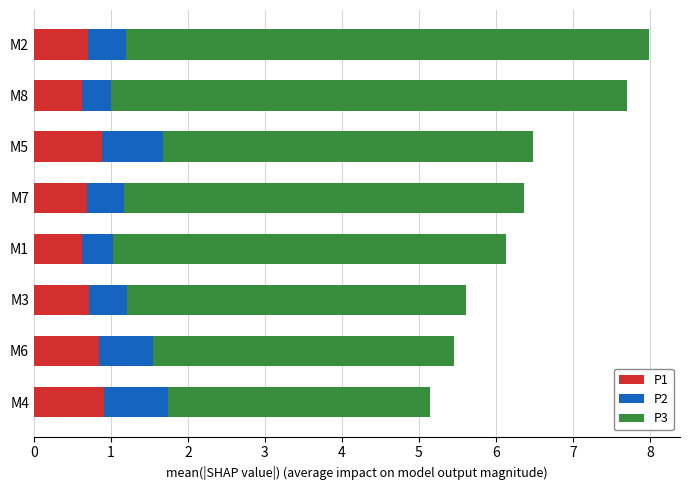

What is the highest value of the P1 series?

0.9